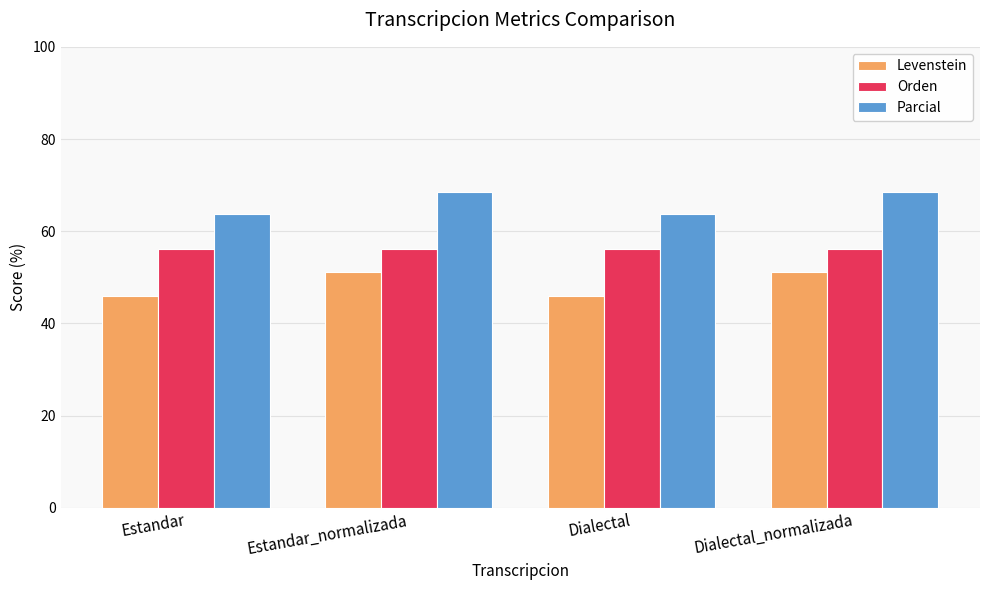

Rank the series by their average value, from lowest to highest.

Levenstein, Orden, Parcial